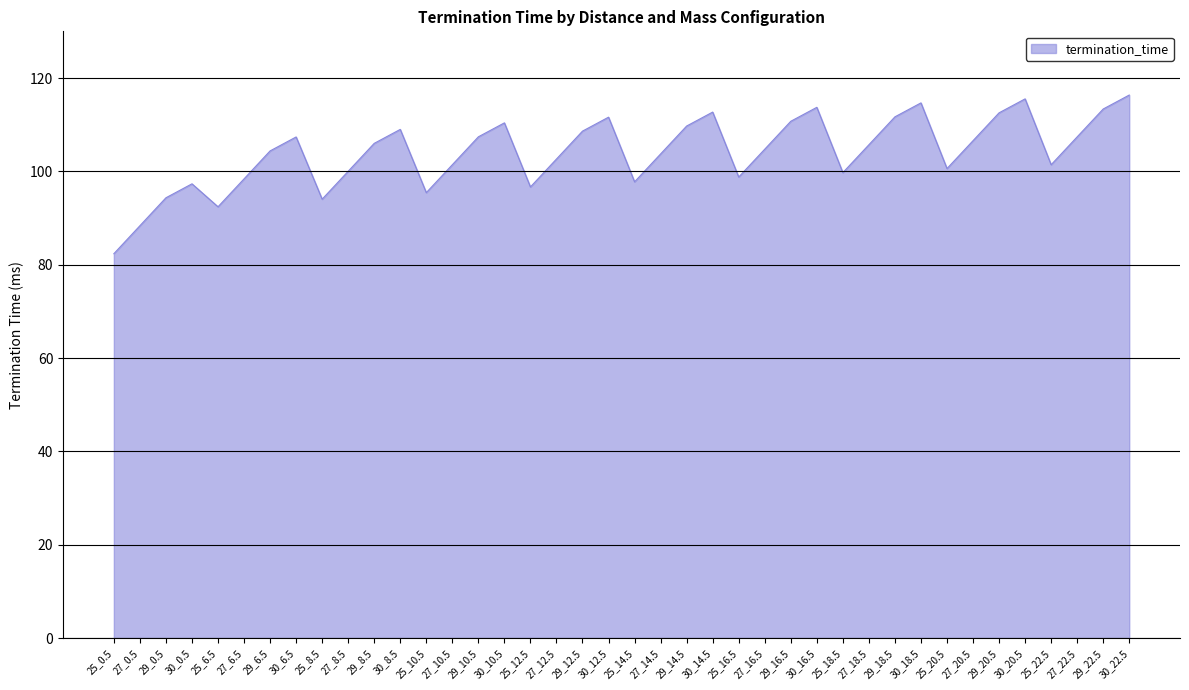

What is the greatest value displayed?

116.3